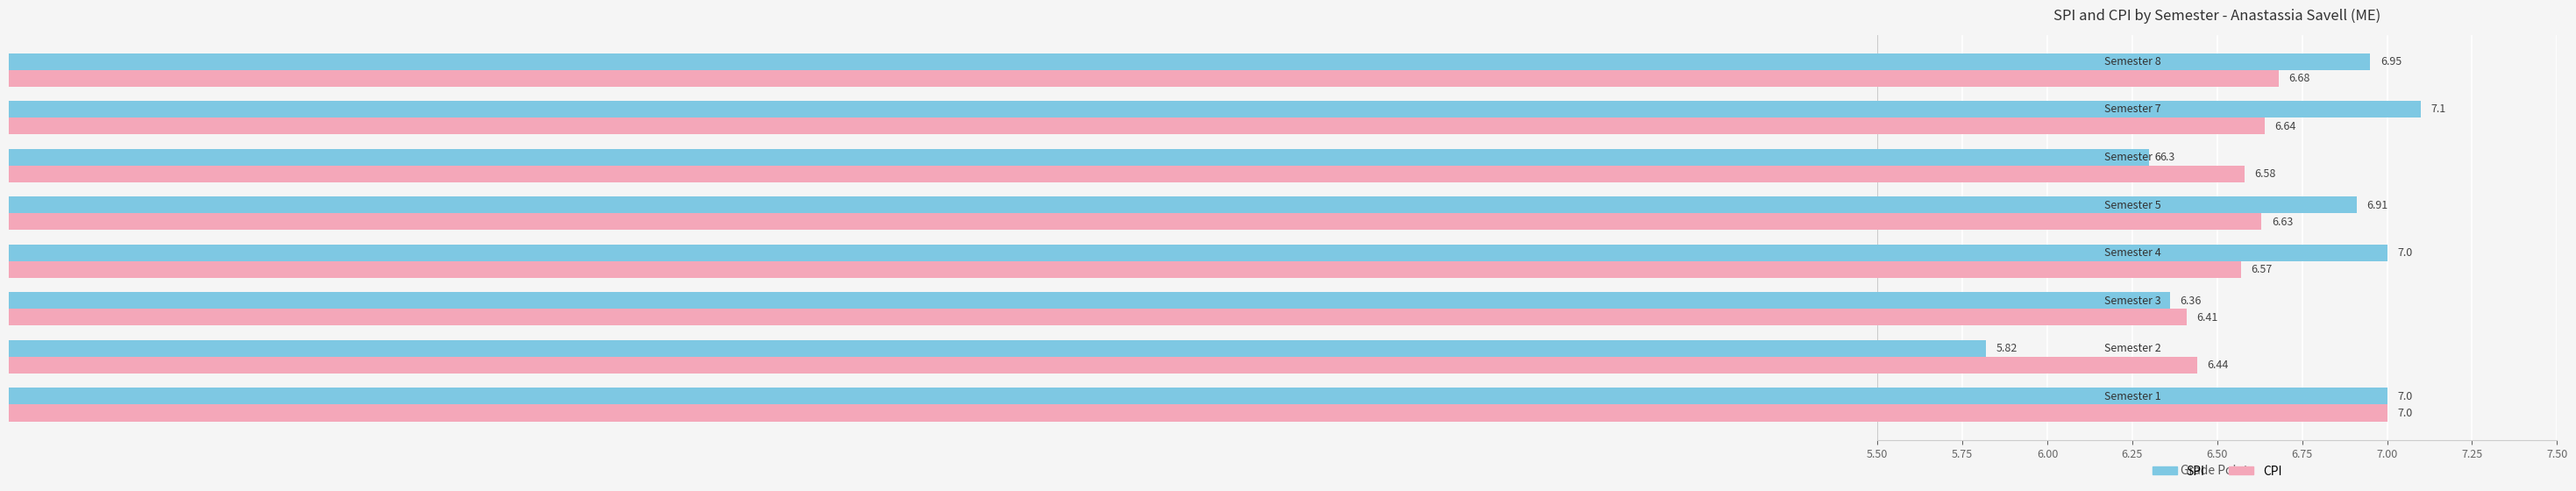

Which series has the largest total across all categories?

SPI